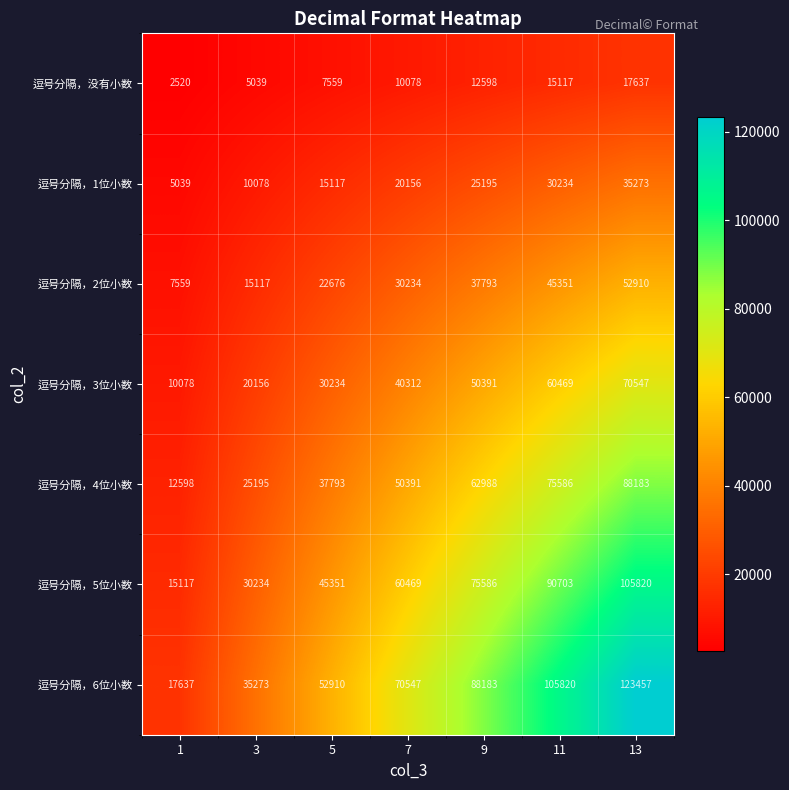

True or false: 逗号分隔，1位小数 has a value of 6114 at 5.

False